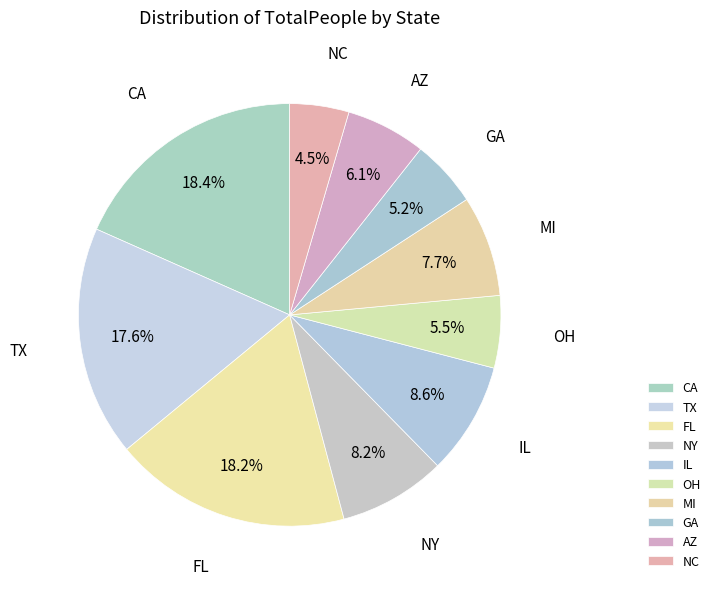

Which has a higher value, FL or AZ?

FL